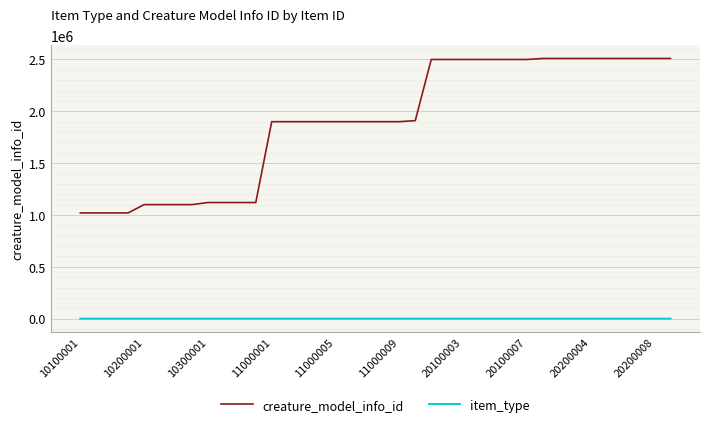

What are all the series names shown in the legend?

creature_model_info_id, item_type